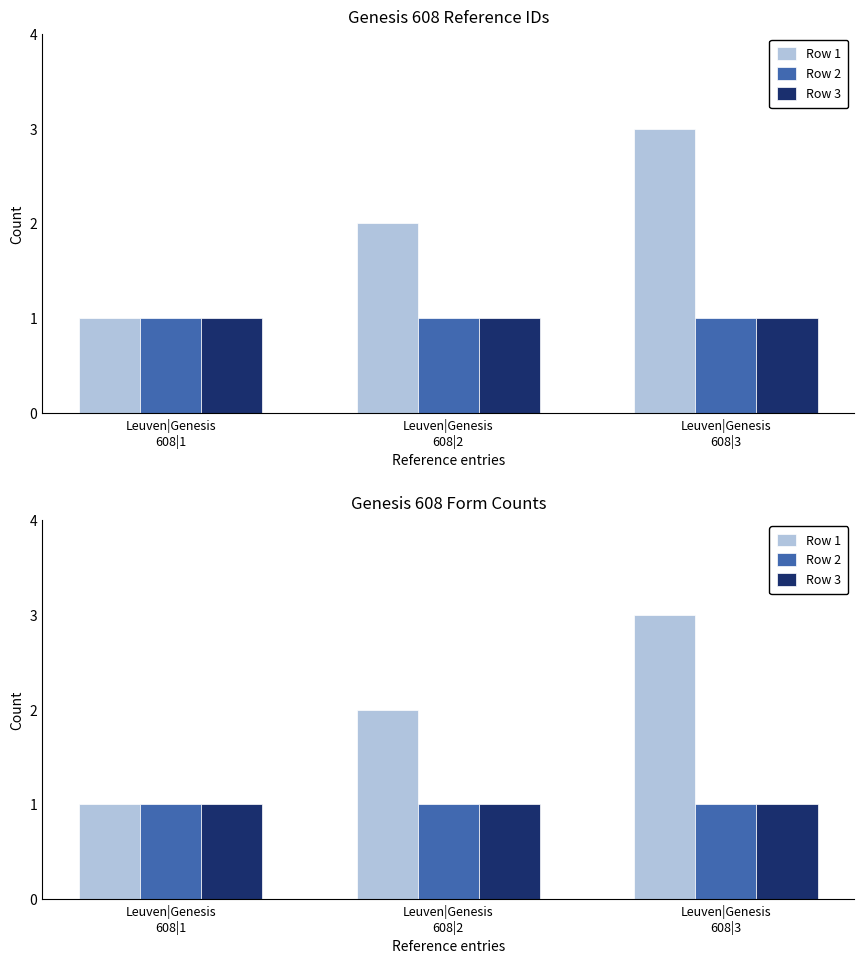

Is the value of Row 2 at Leuven|Genesis
608|3 greater than the value of Row 3 at Leuven|Genesis
608|2?

No